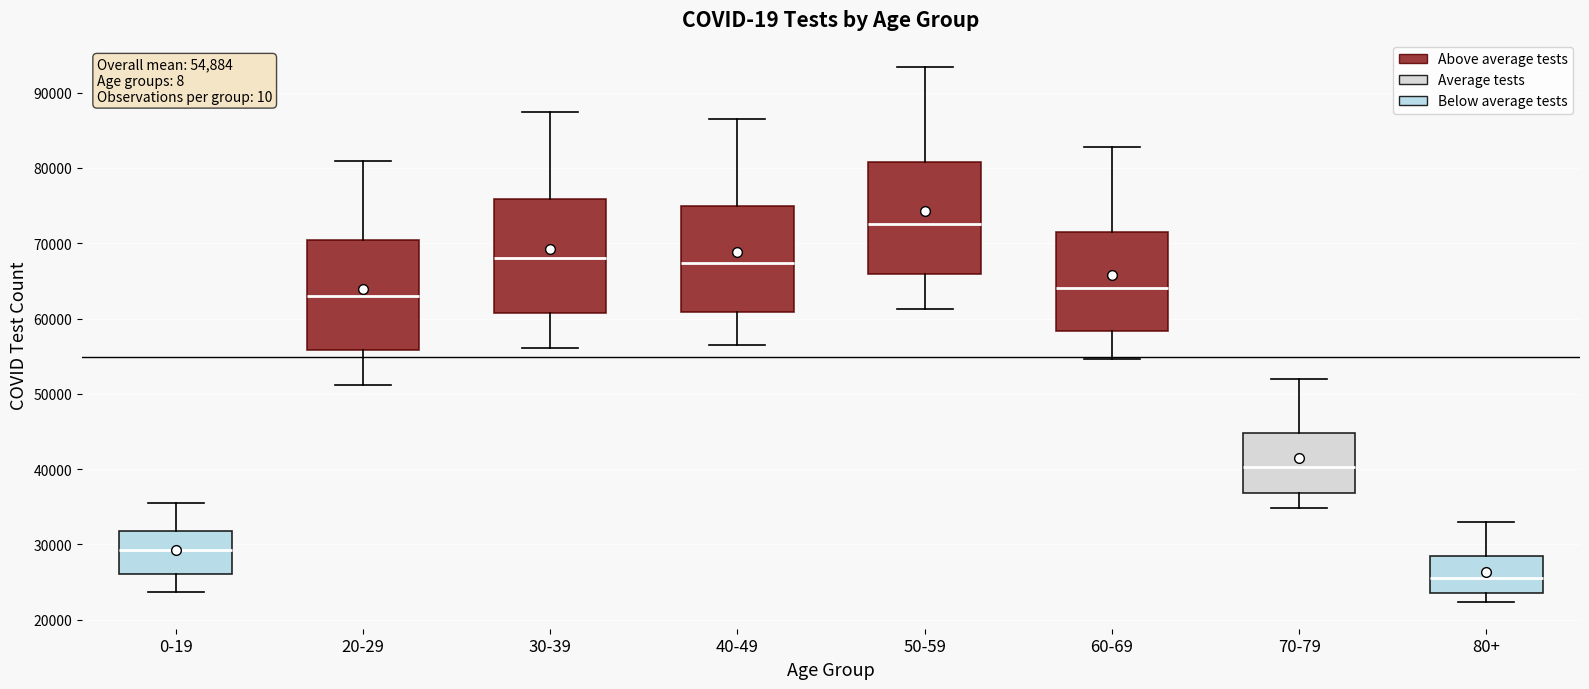

Which box's median line is the highest?

50-59